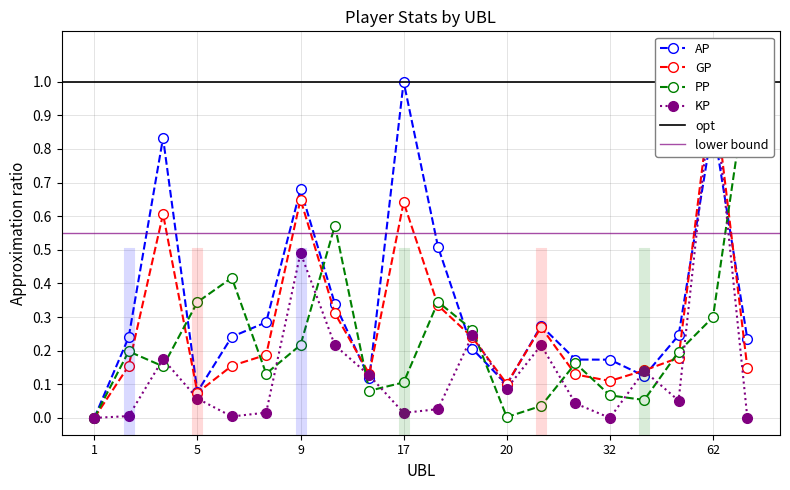

Rank the categories by AP value from highest to lowest.

17, 62, 4, 9, 18, 10, 8, 27, 61, 6, 3, 67, 19, 30, 32, 37, 13, 20, 5, 1